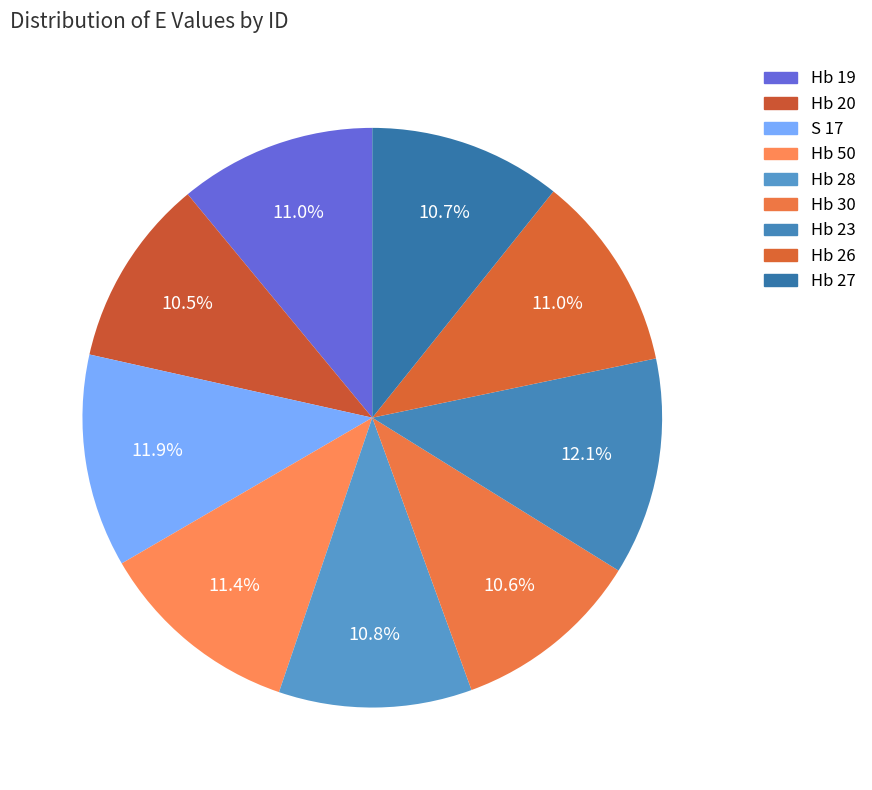

To the nearest percent, what is the difference between the Hb 30 and S 17 slice percentages?

1%